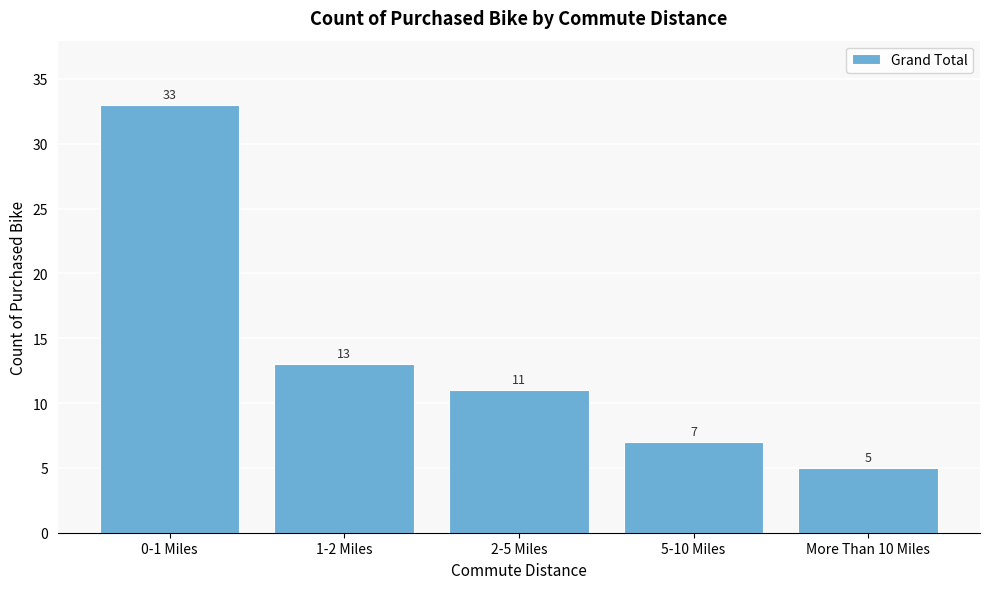

Reading left to right, transcribe all the data shown in this chart.

0-1 Miles=33	1-2 Miles=13	2-5 Miles=11	5-10 Miles=7	More Than 10 Miles=5